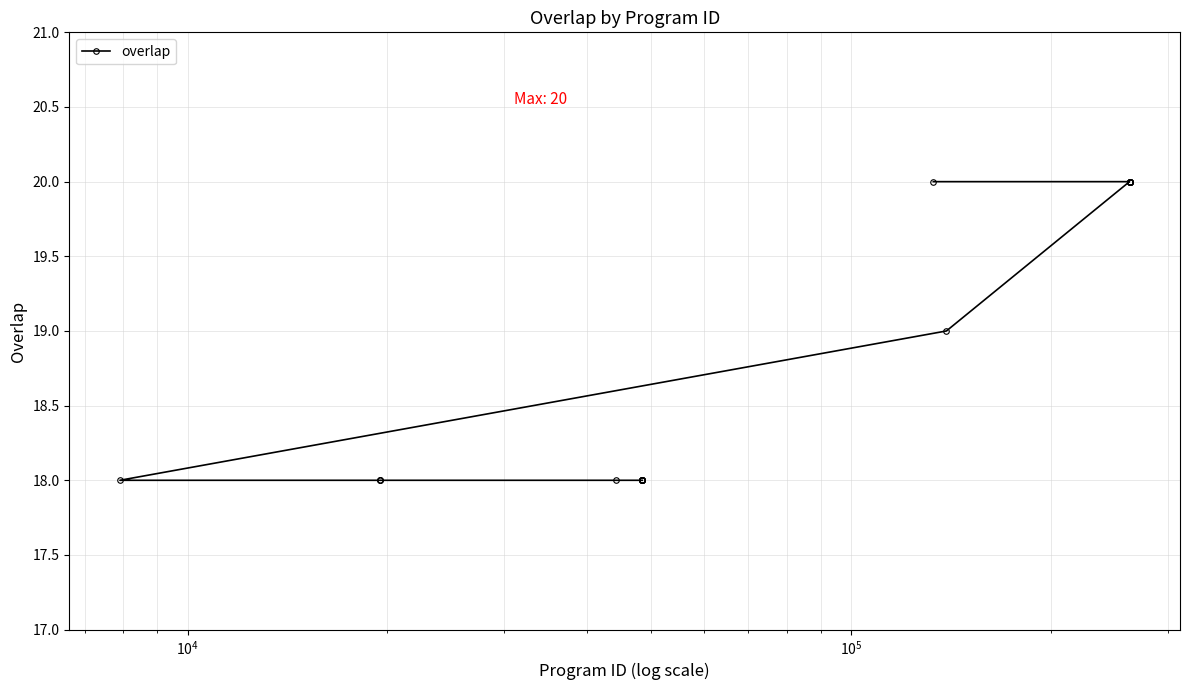

What is the average value?

19